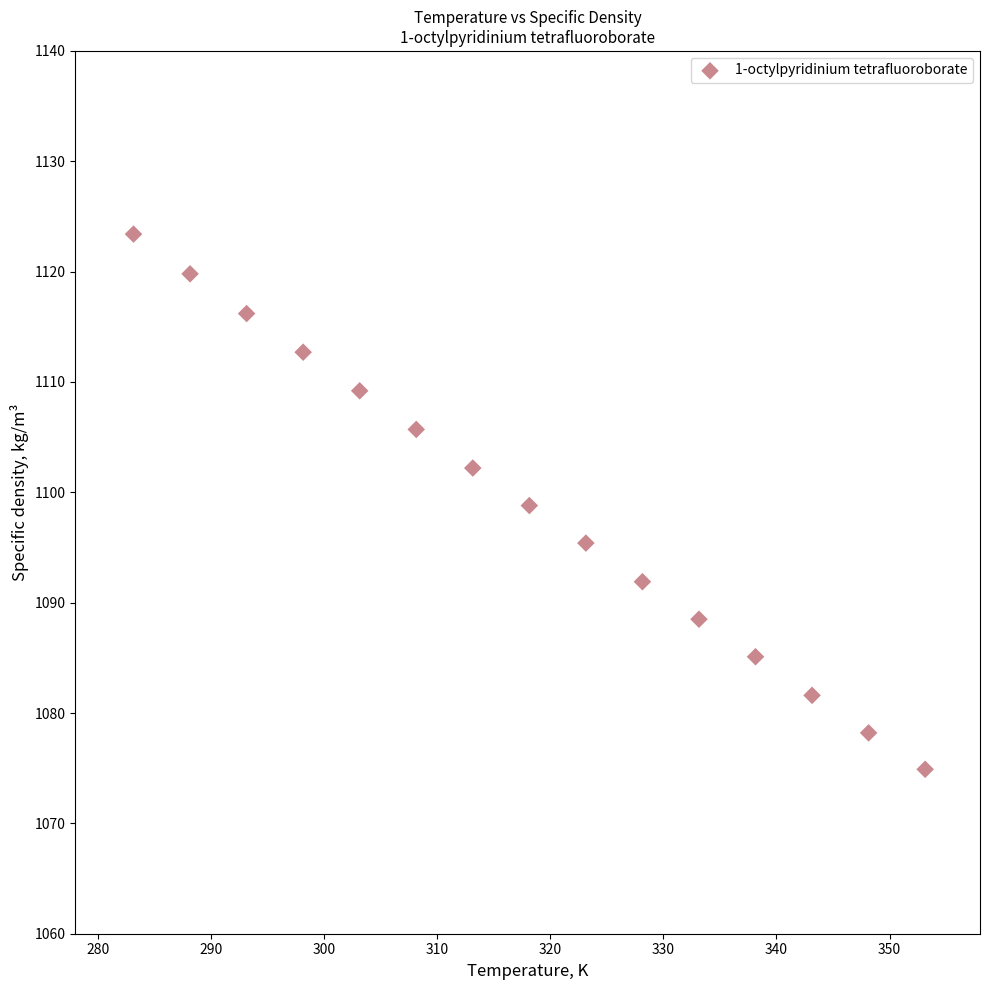

What is the range of X values (max minus min)?

70.0